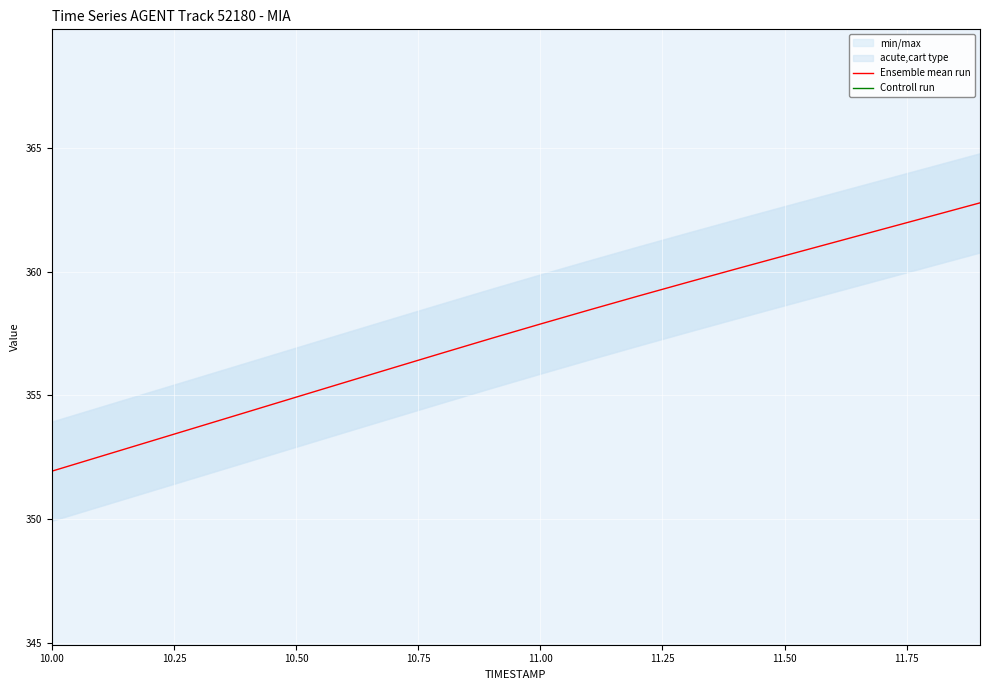

What is the highest value of the Ensemble mean run series?

362.8